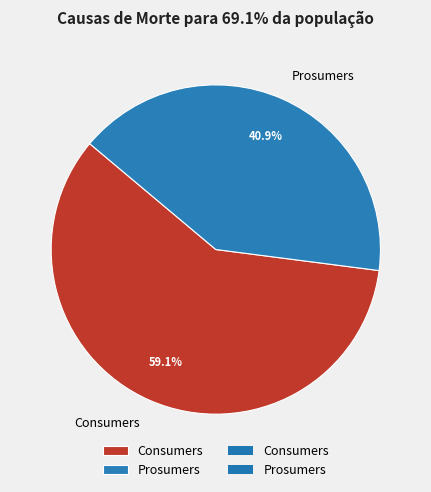

Which has a higher value, Prosumers or Consumers?

Consumers